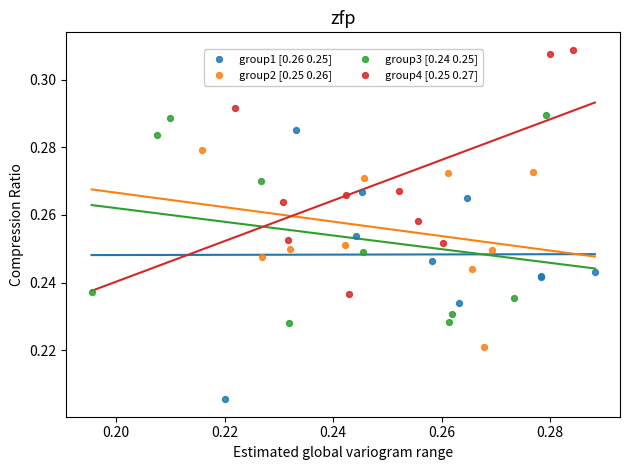

Which series reaches the minimum Y coordinate?

group1 [0.26 0.25]